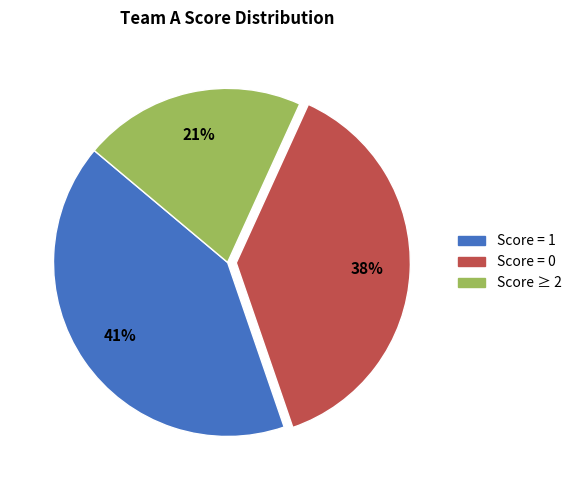

Is there a majority slice in this chart?

No